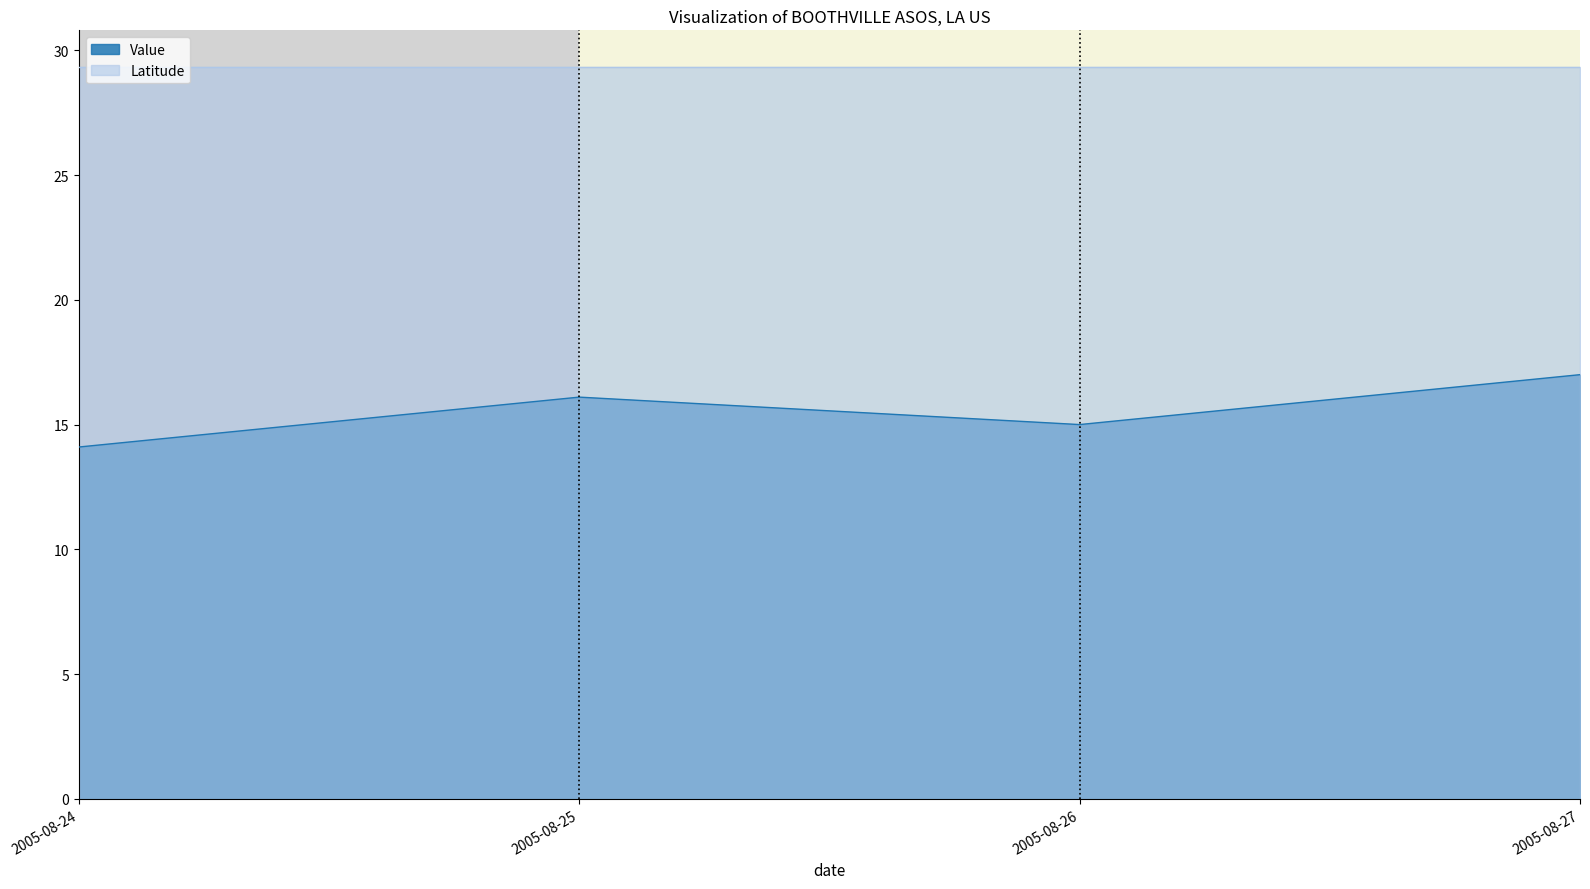

What is the change in value from 2005-08-24 to 2005-08-25?

+2.0